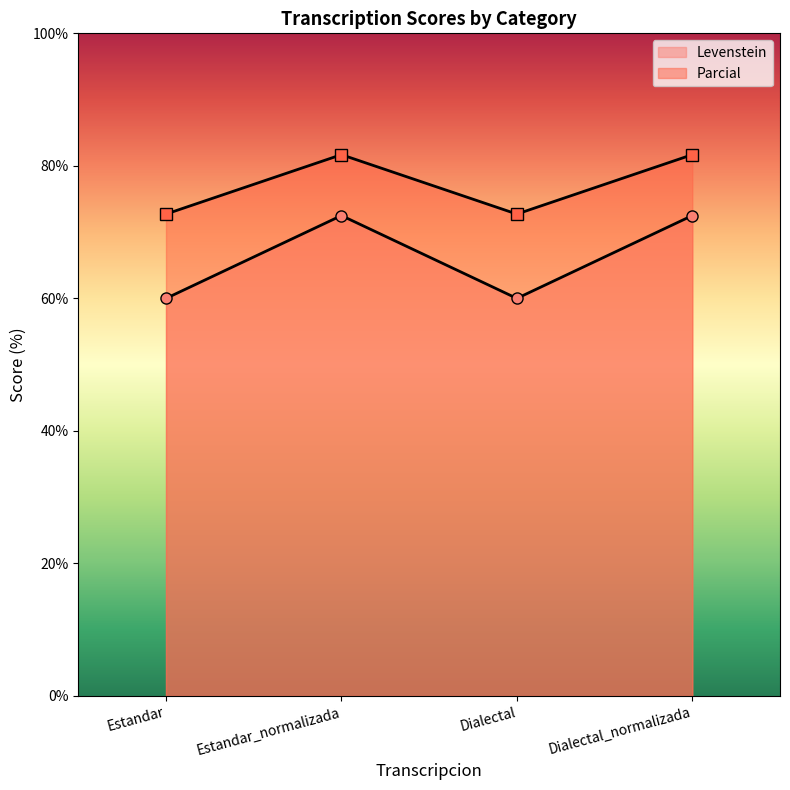

What is the difference between the maximum and minimum values in the Parcial series?

9.0